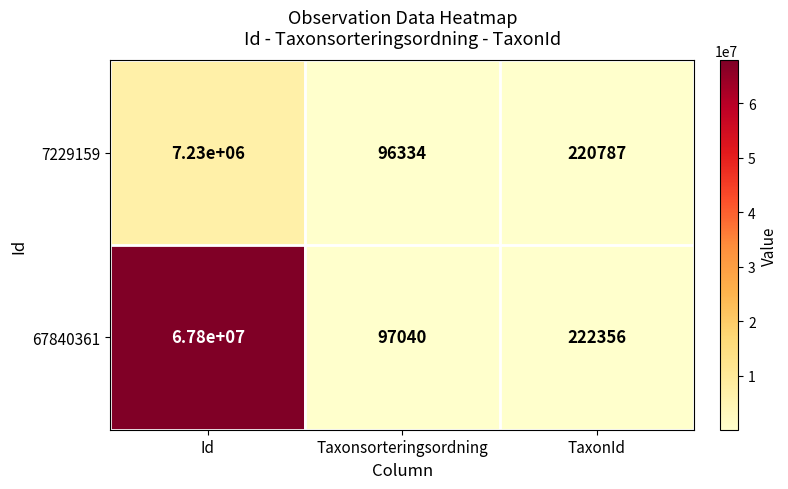

Which series has the largest total across all categories?

67840361